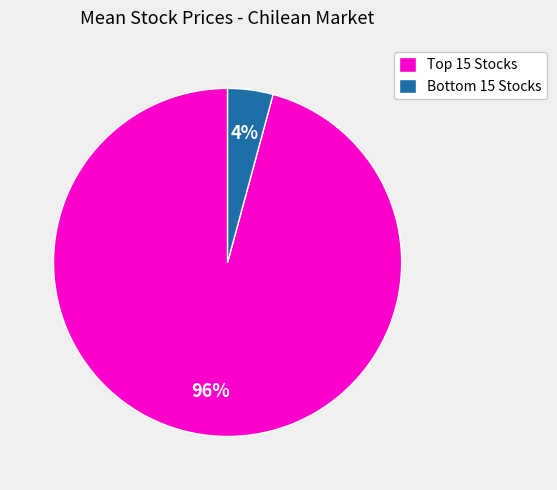

Does any single category account for the majority?

Yes